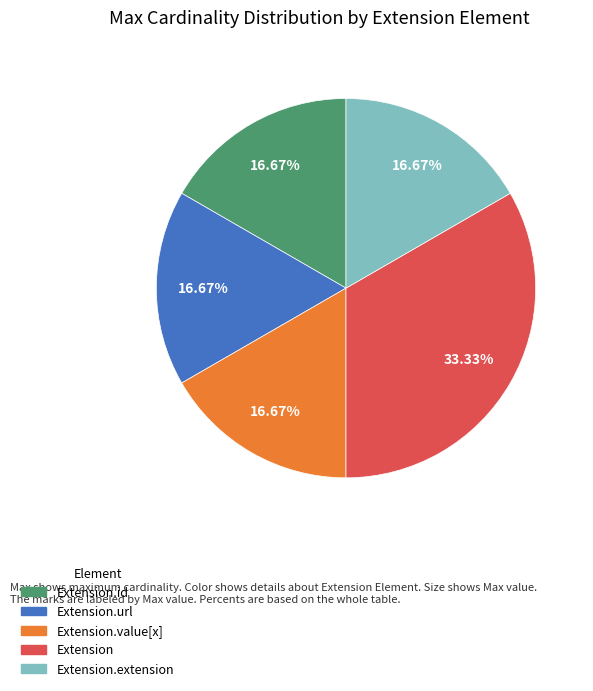

To the nearest percent, what is the combined percentage of Extension.extension and Extension.url?

33%